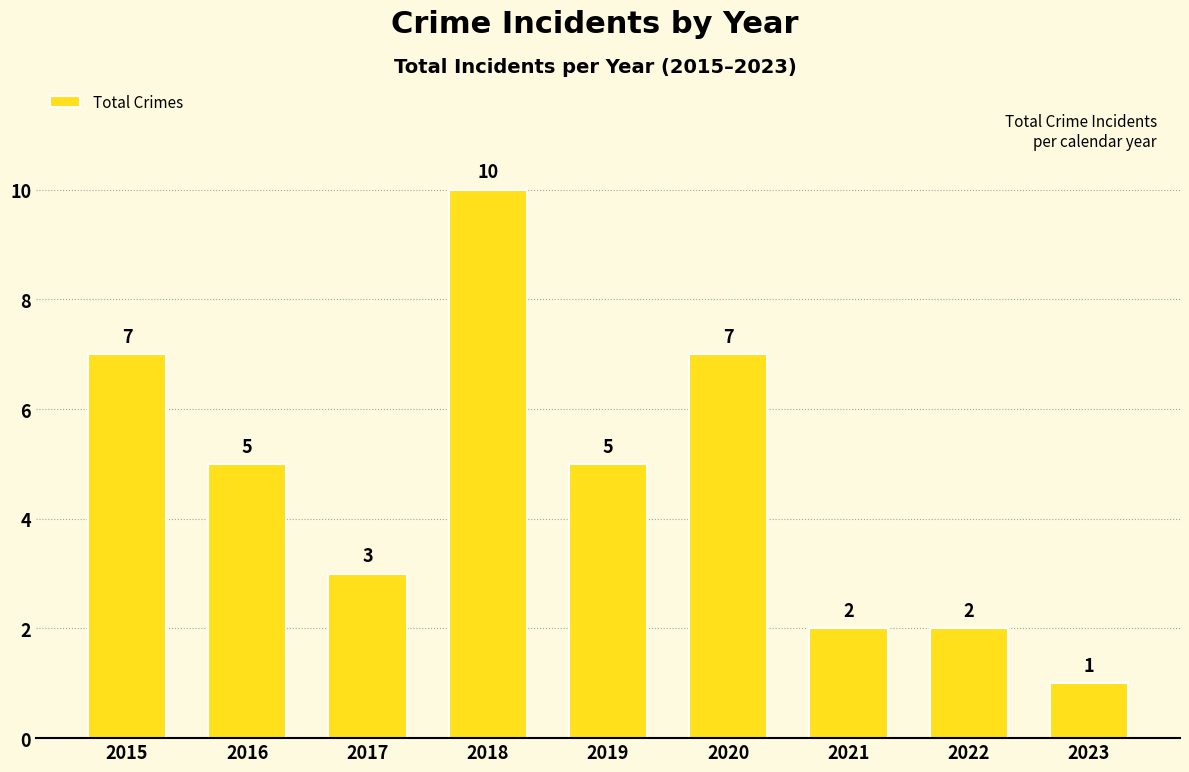

The chart shows a value of 2 at 2017. True or false?

False